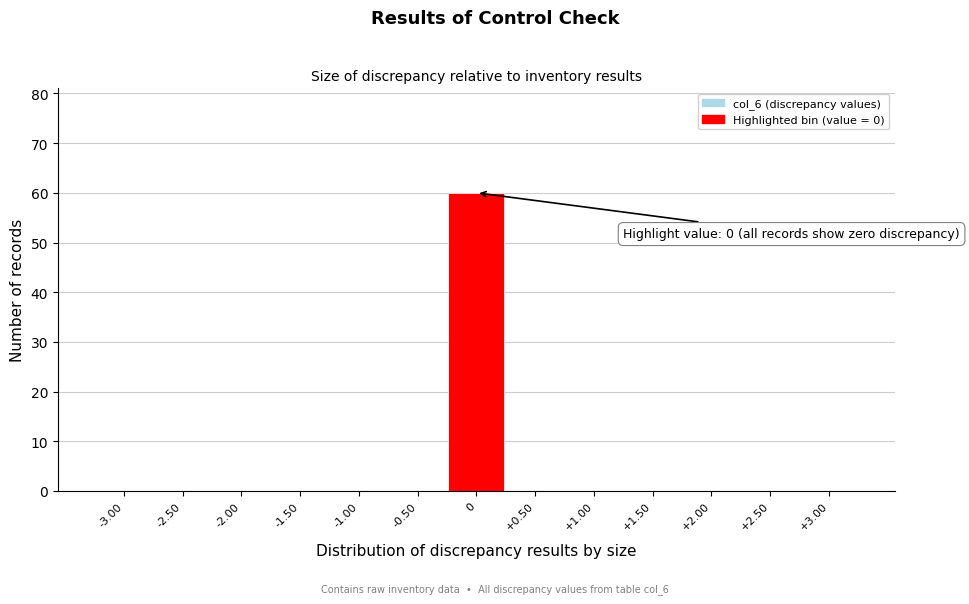

Over which range of the x-axis is the bar tallest?

-0.25 to 0.25